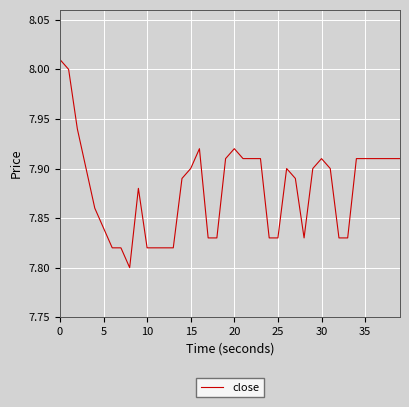

What is the ratio of the value at 25 to the value at 35?

1.0